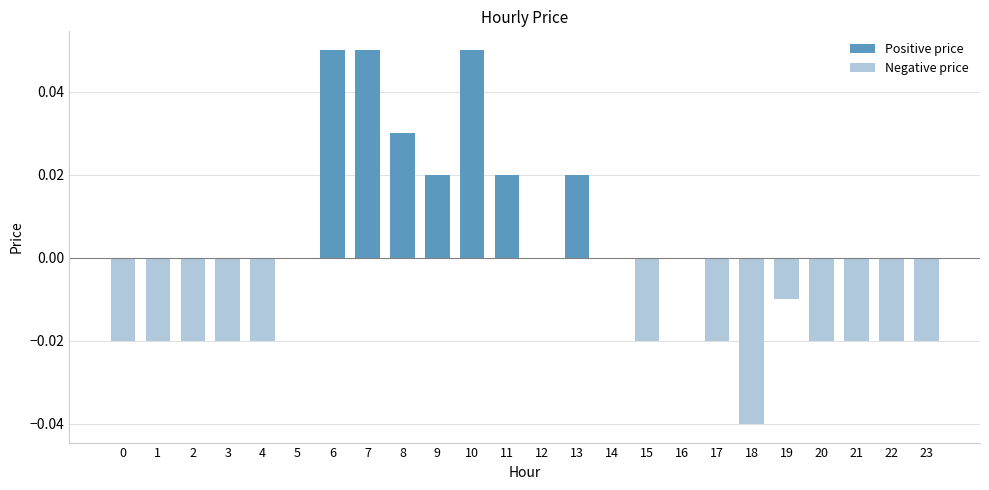

Between 19 and 23, which is larger?

19